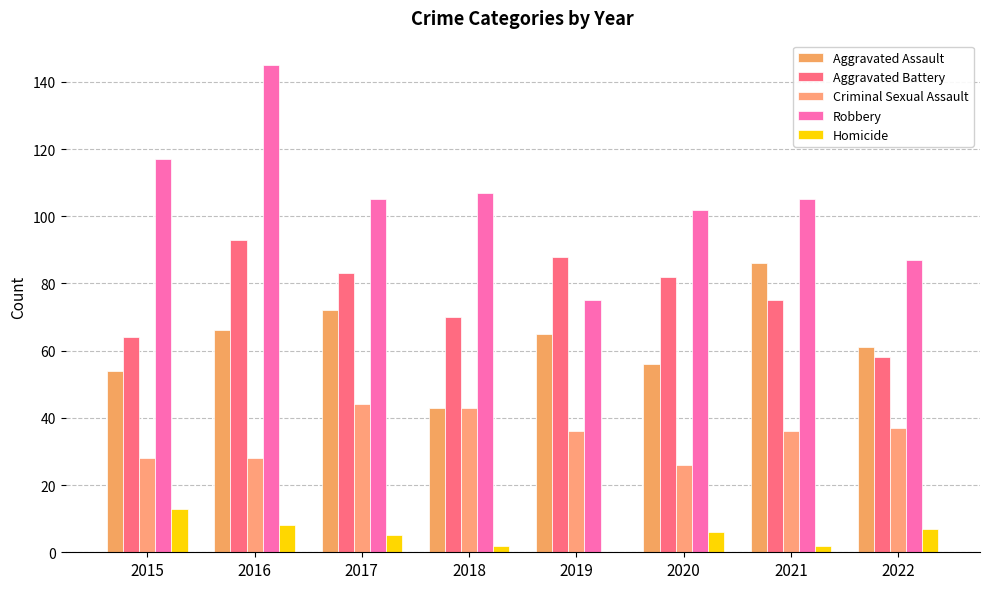

How many data points does each series have?

8